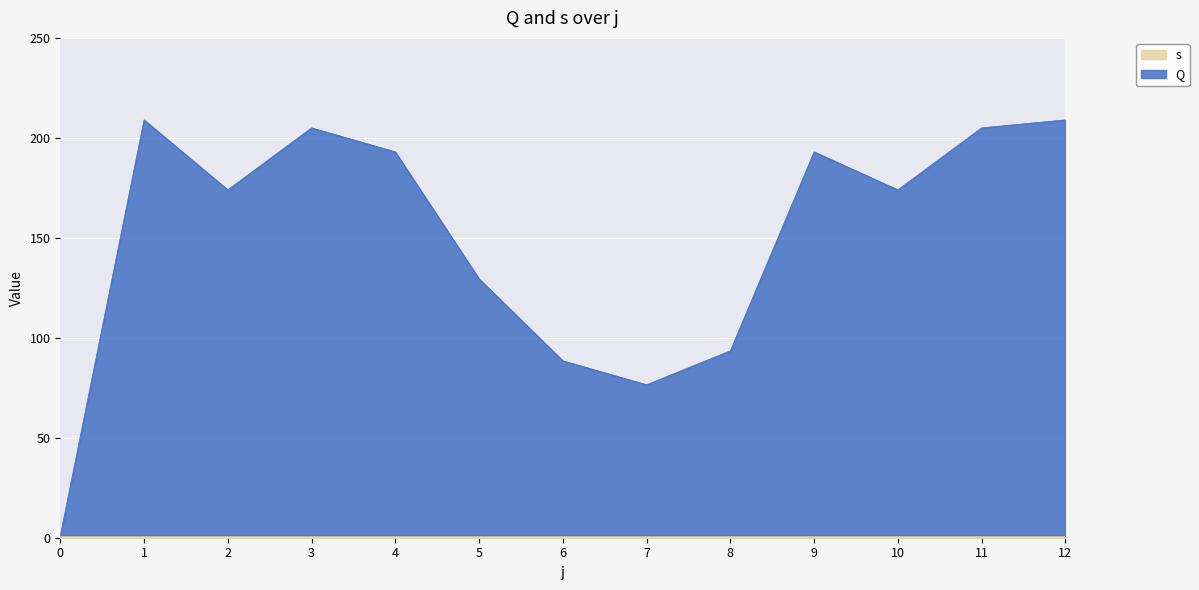

What is the maximum value shown in the chart?

209.0